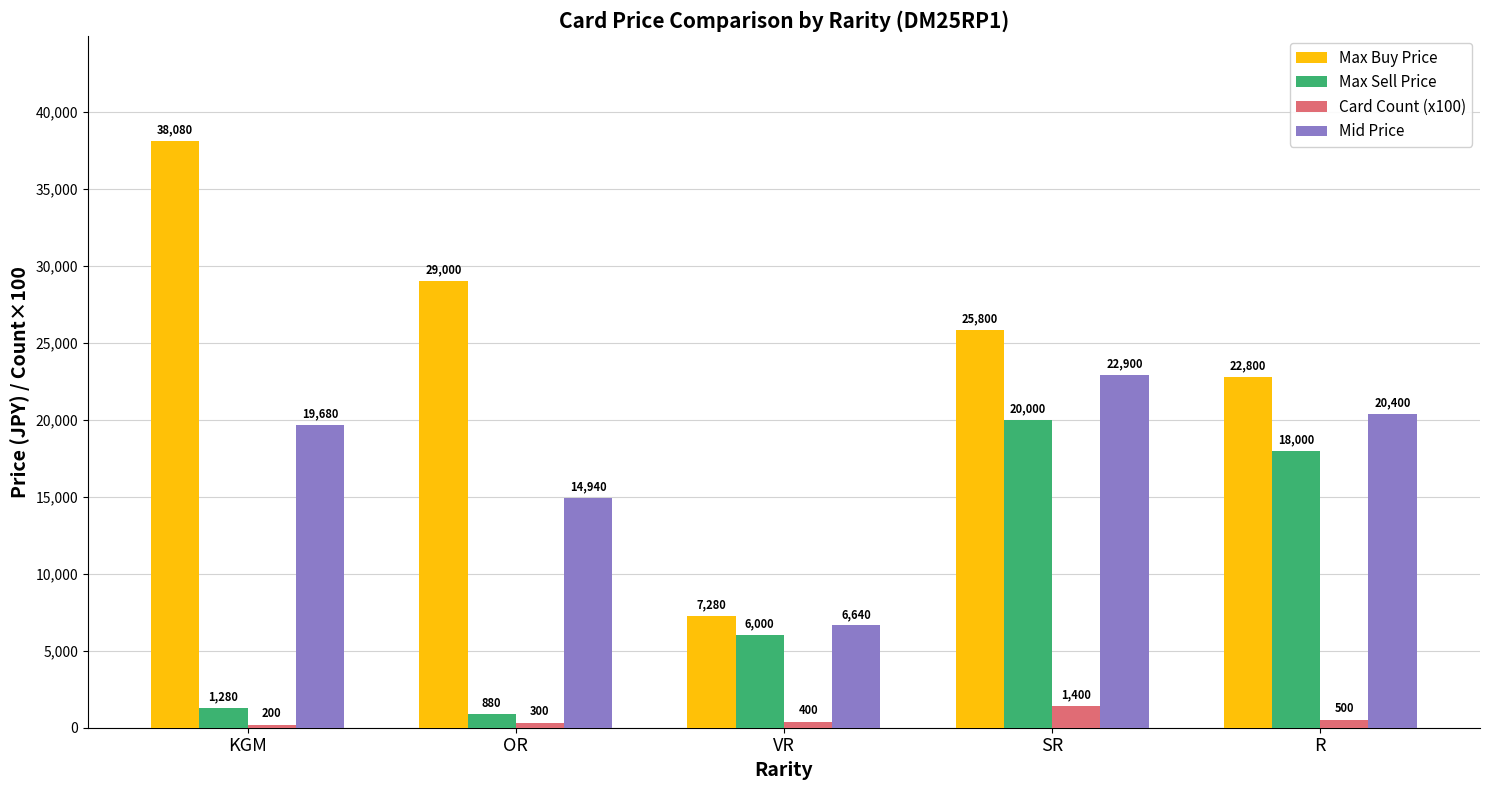

Rank the series at VR from highest to lowest value.

Max Buy Price, Mid Price, Max Sell Price, Card Count (x100)